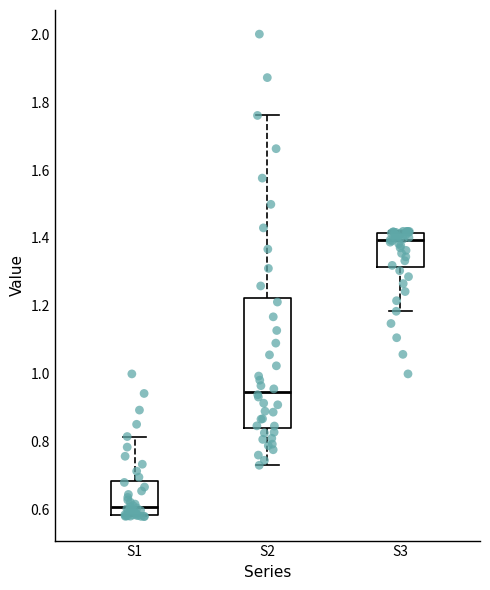

Reading left to right, read every box against the y-axis: the position of its median line, the range the box covers, and the ends of its whiskers. The values are not printed on the chart, so give them approximately, as read against the axis.

S1: median 0.60, box 0.58 to 0.68, whiskers 0.58 to 0.82
S2: median 0.94, box 0.84 to 1.22, whiskers 0.74 to 1.76
S3: median 1.40, box 1.32 to 1.42, whiskers 1.18 to 1.42